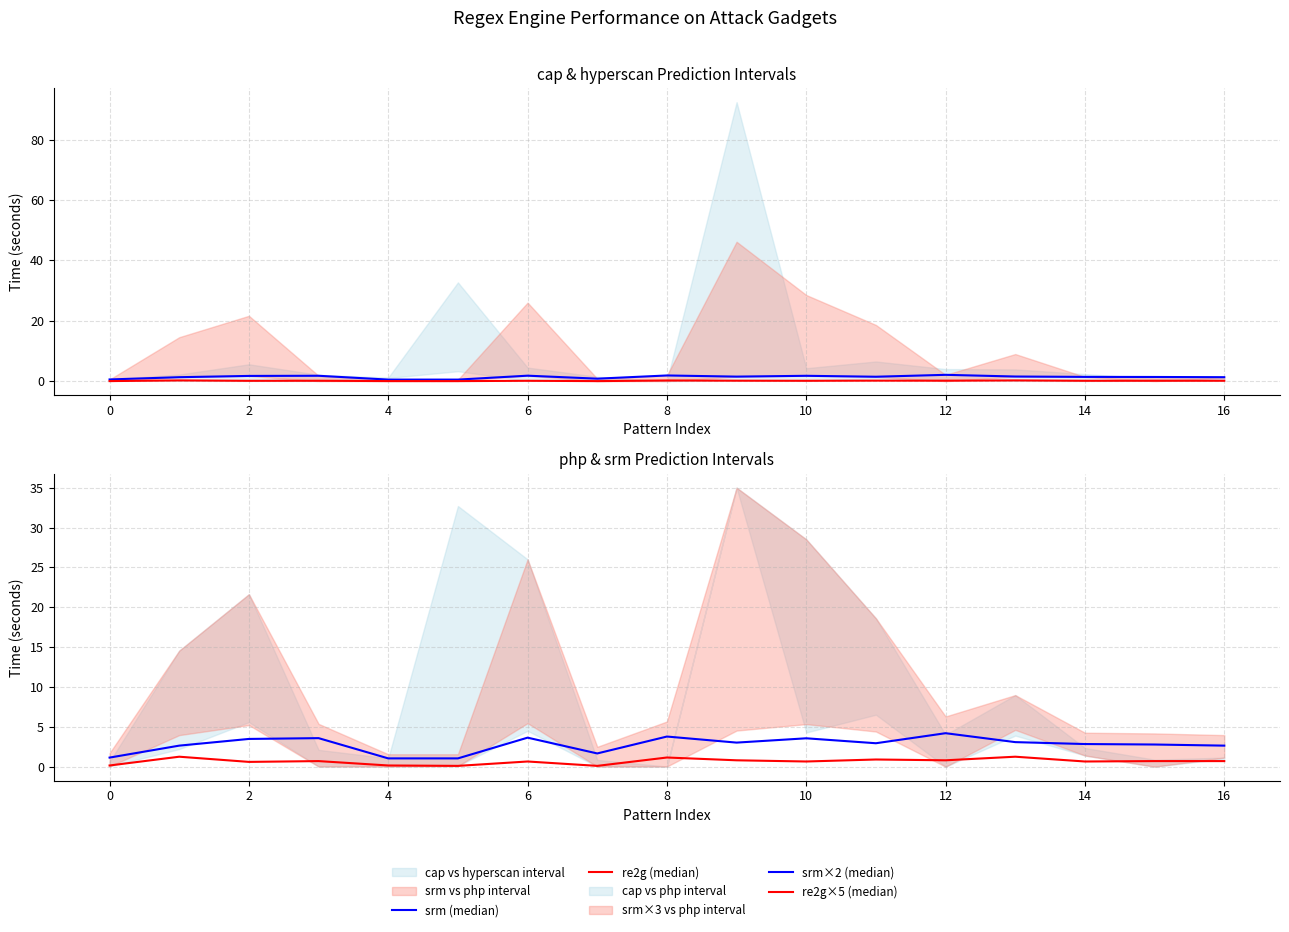

What is the value of the re2g×5 (median) point at the 17th from the left?

0.8